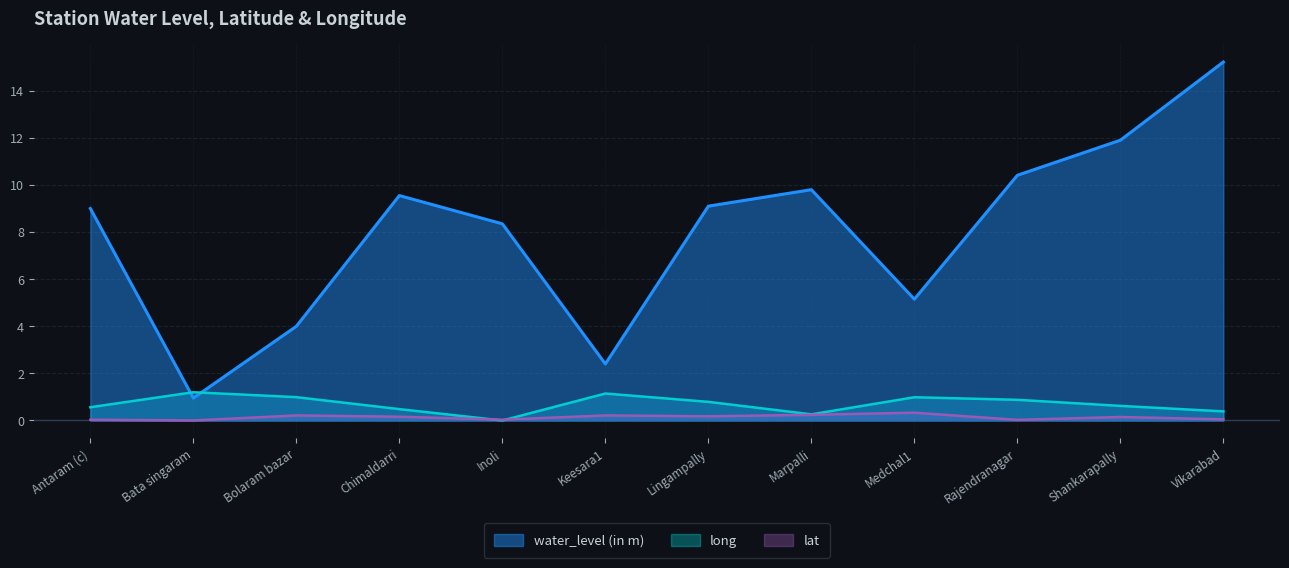

Where does the water_level (in m) series first go above 9?

Chimaldarri